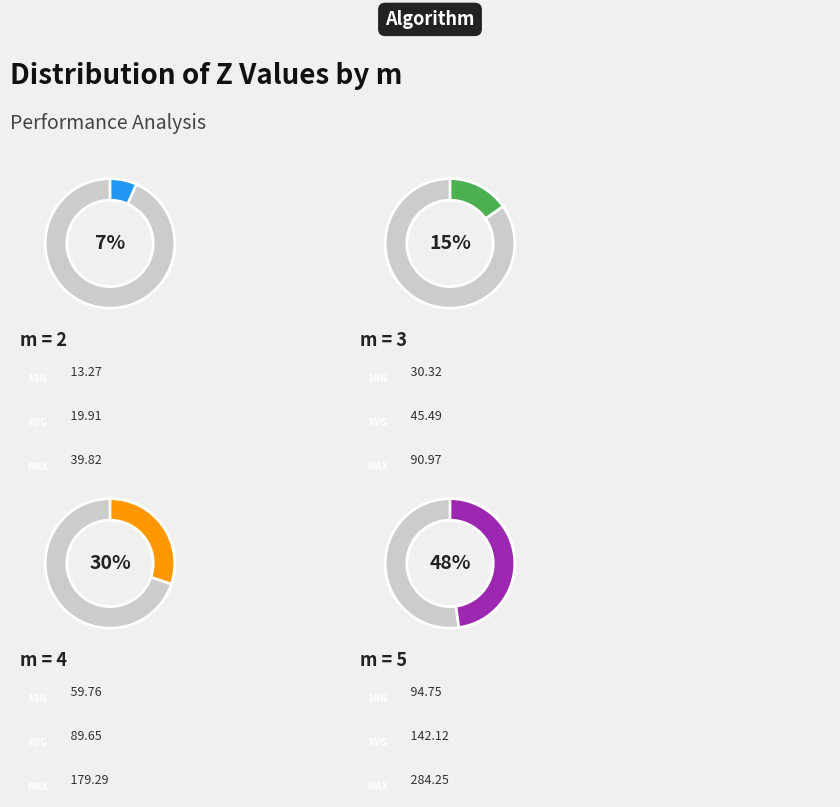

Which category has the smallest portion of the pie?

m=2